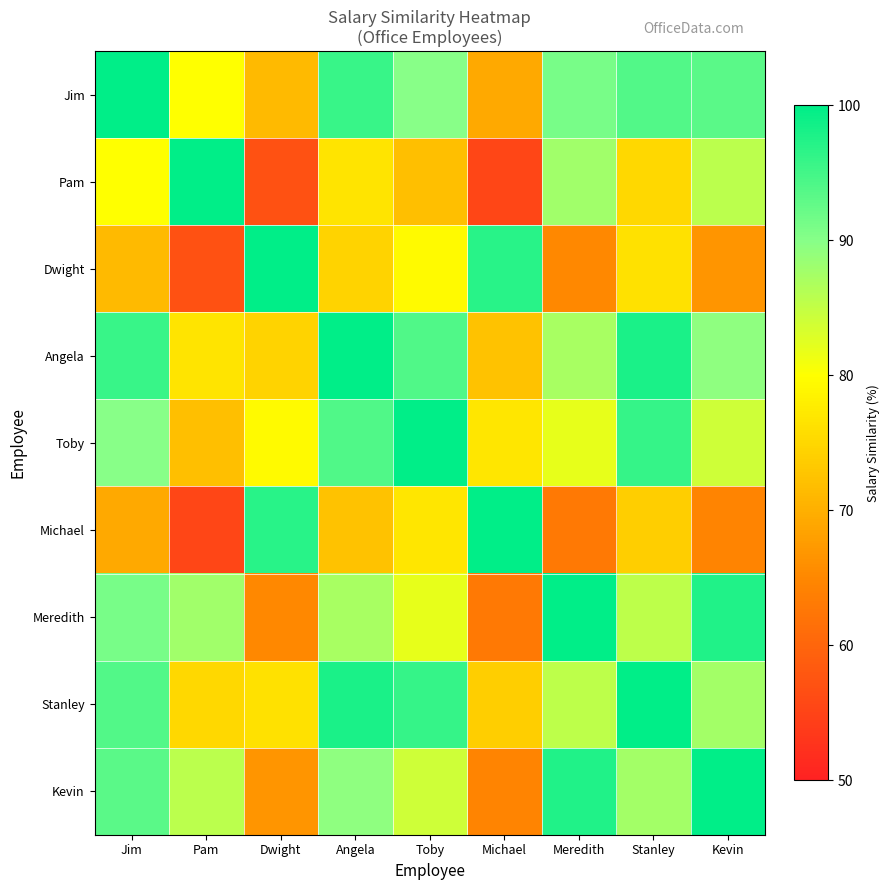

Count the number of data series in this chart.

9